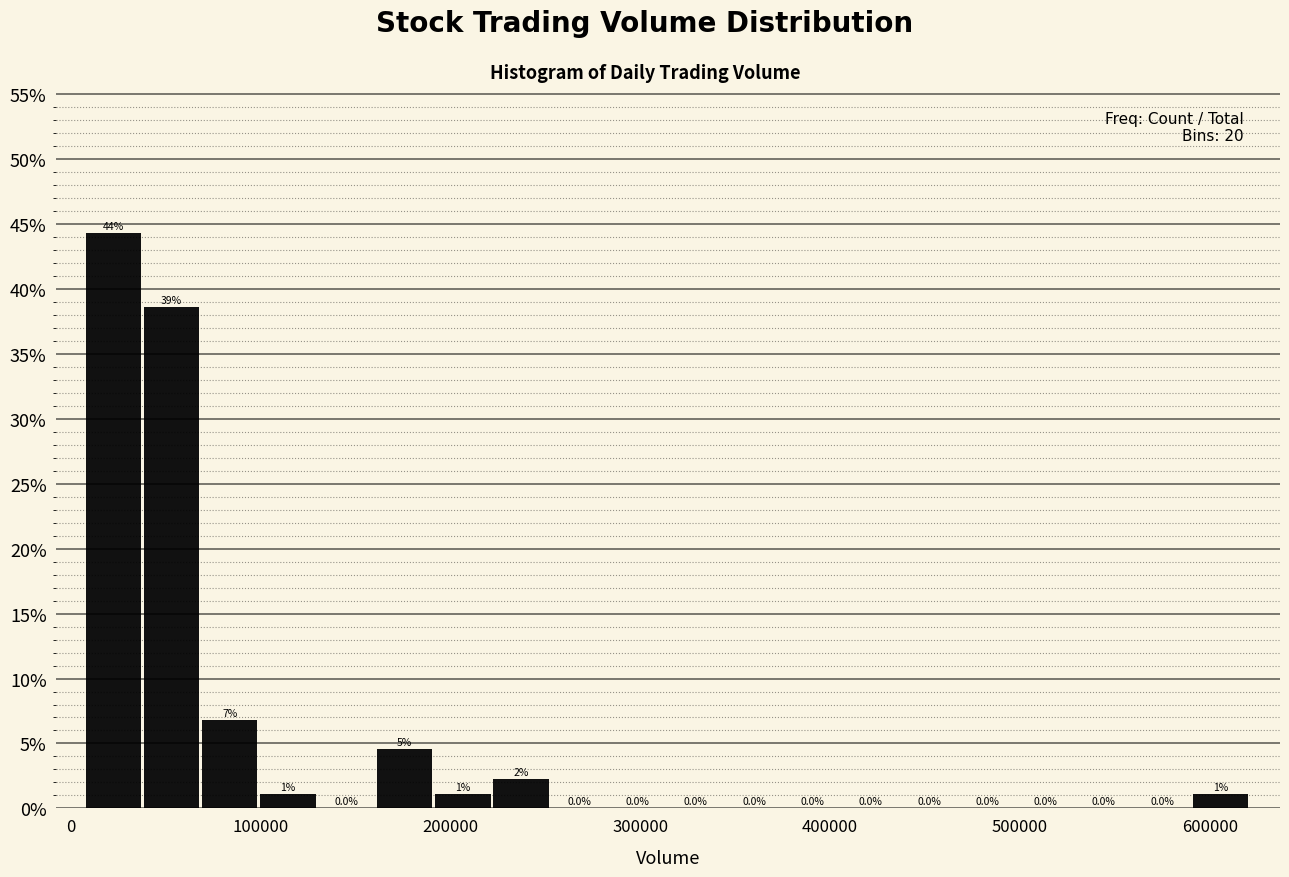

Read against the x-axis, roughly where is the centre of the tallest bar?

20000